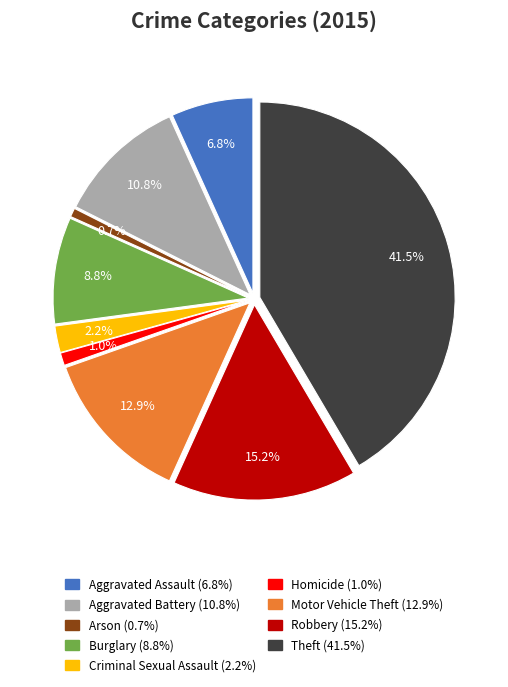

To the nearest percent, what percentage of the pie is Aggravated Assault?

7%